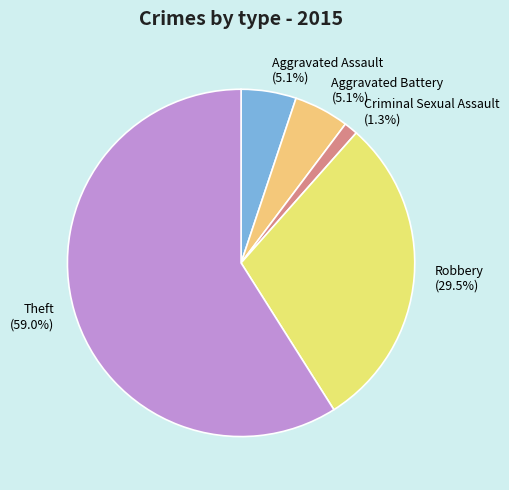

Which slice is the smallest?

Criminal Sexual Assault